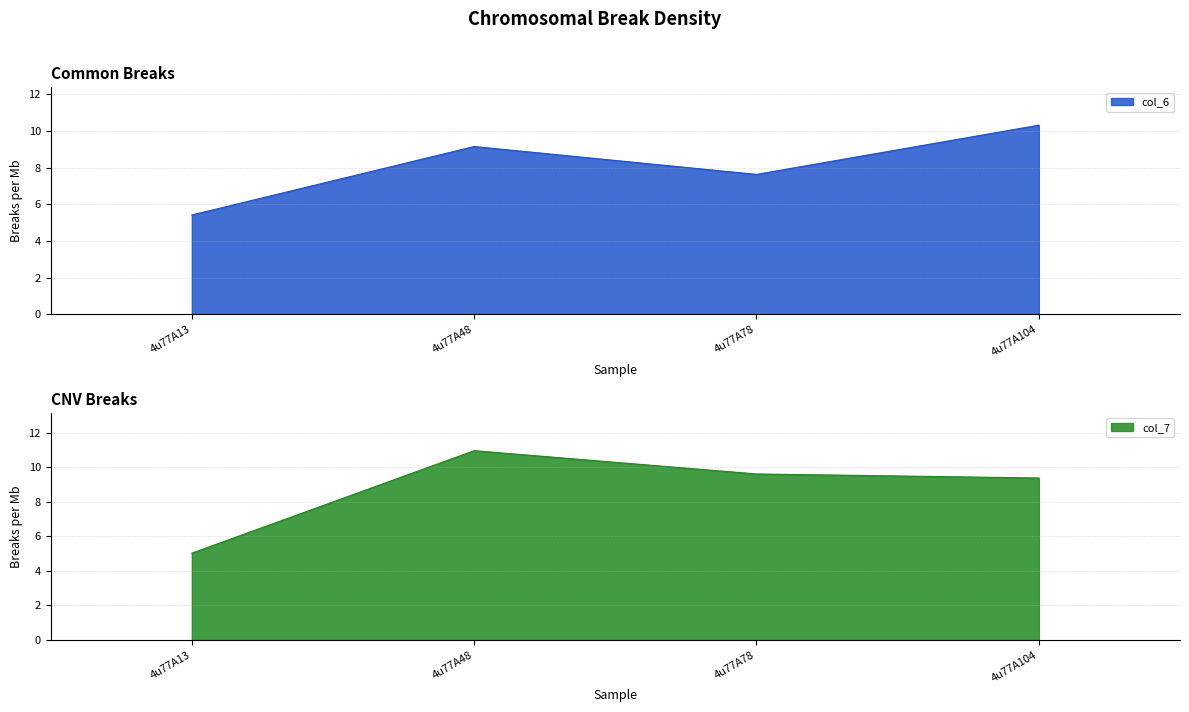

What is the value of the col_7 point at the 2nd from the left?

11.0